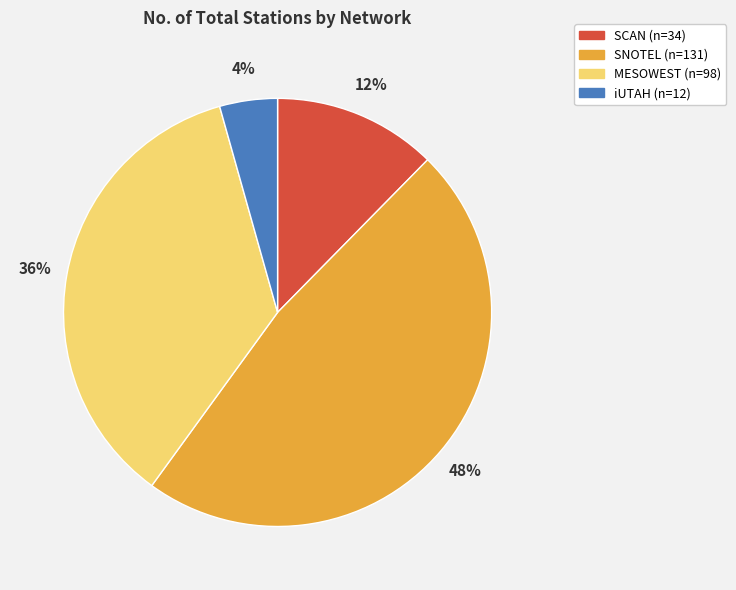

Do SCAN and iUTAH together represent more than half of the pie?

No